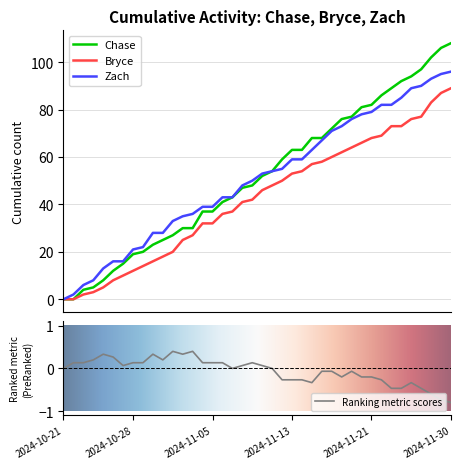

What is the maximum value shown in the chart?

108